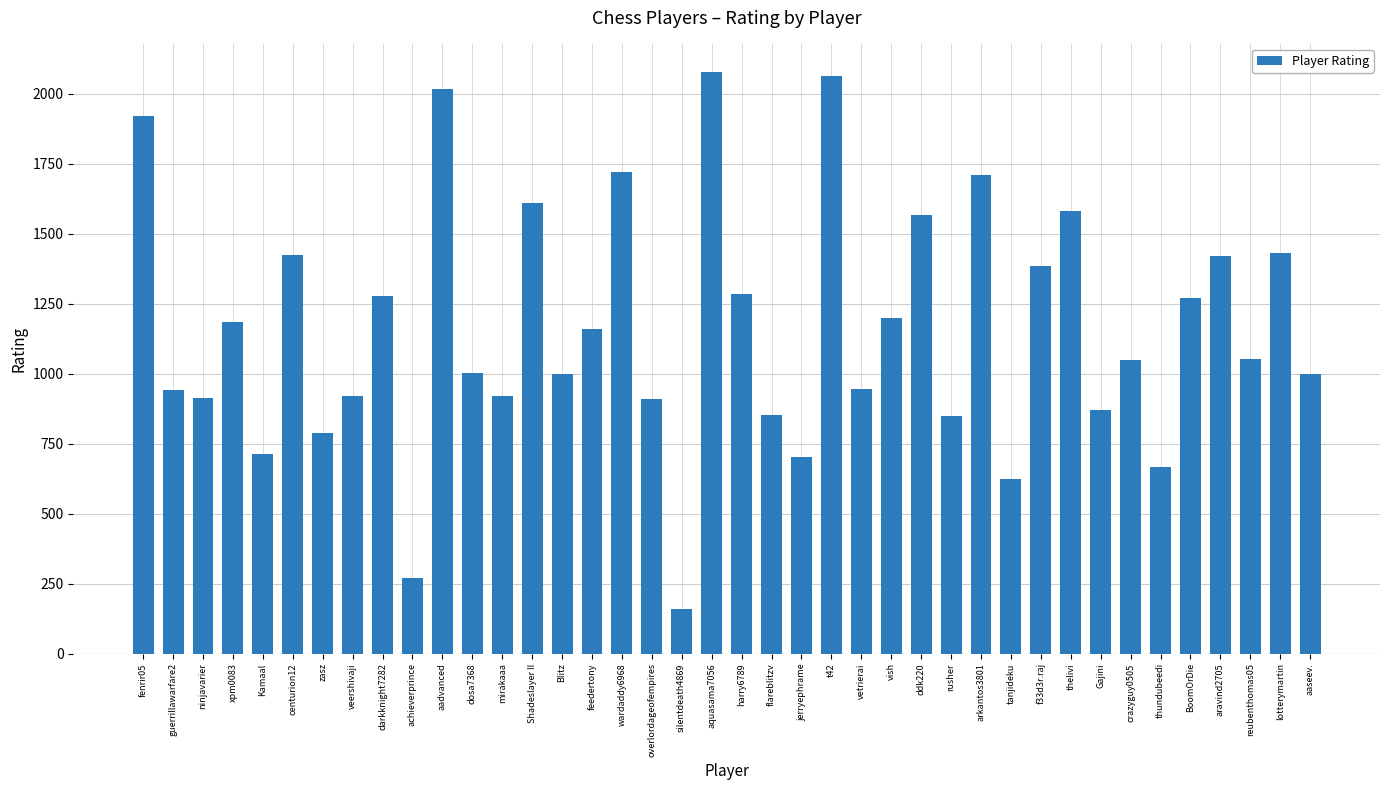

The chart shows a value of 527 at Gajini. True or false?

False